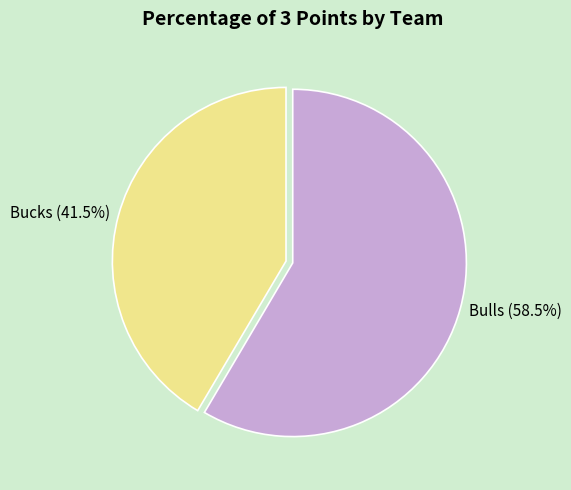

Which slice is the smallest?

Bucks